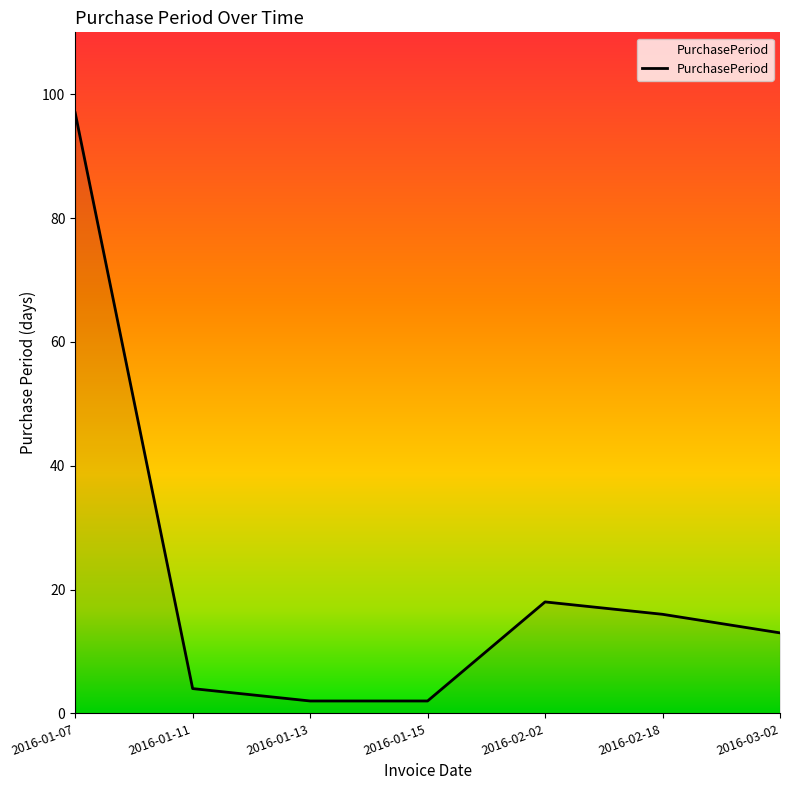

What is the change in value from 2016-01-13 to 2016-02-02?

+16